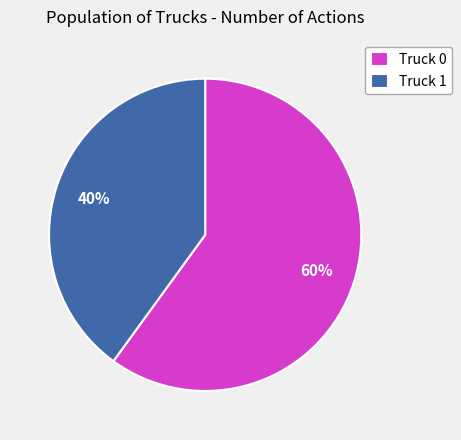

Which slice is the largest?

Truck 0